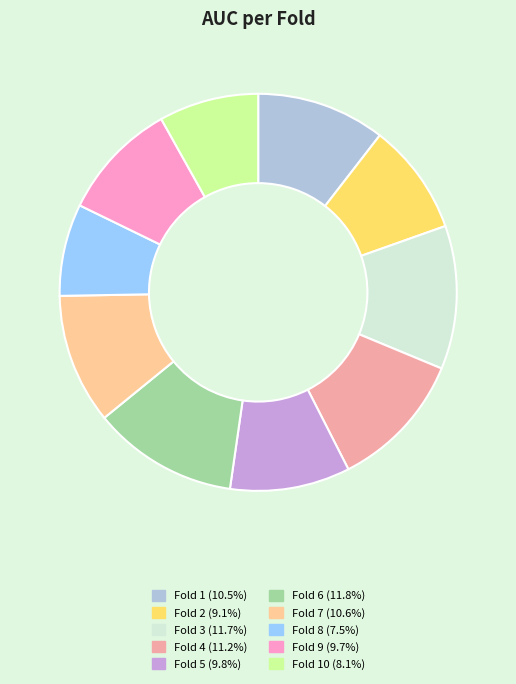

Is there any slice that represents more than half of the pie?

No